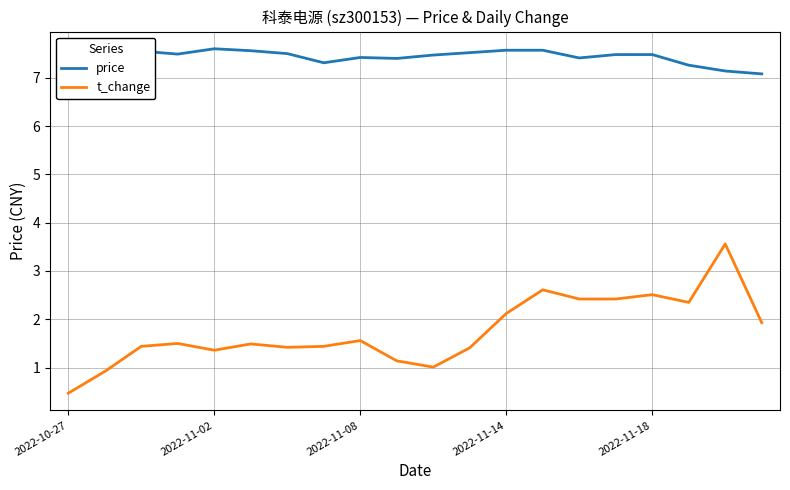

What is the maximum value shown in the chart?

7.6